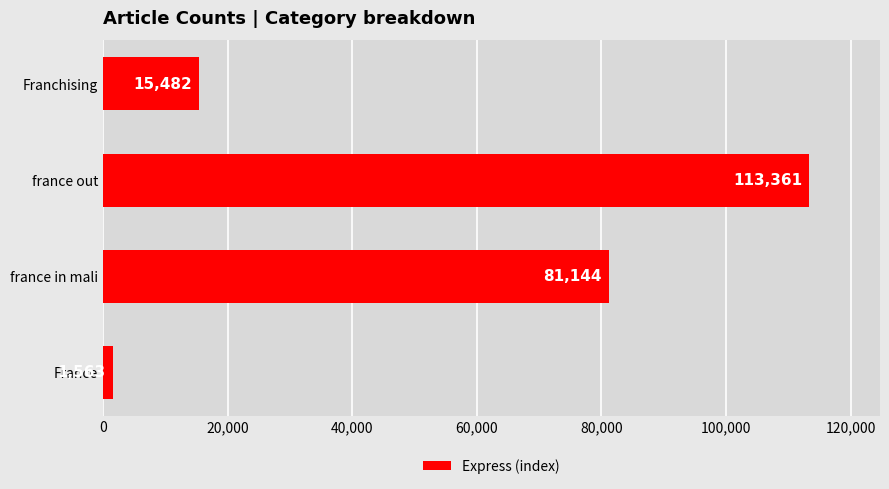

List the labels in order of value, largest first.

france out, france in mali, Franchising, France